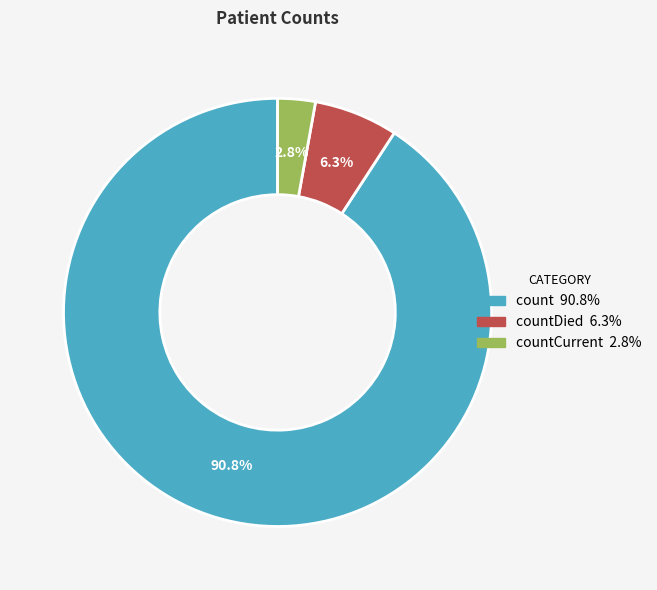

Does any single category account for the majority?

Yes